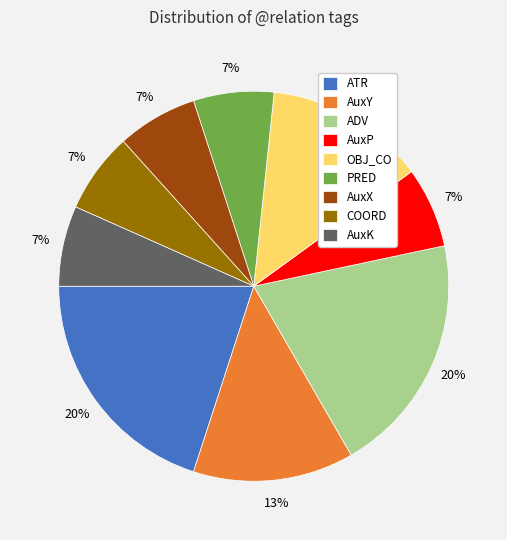

How many segments does this pie chart have?

9